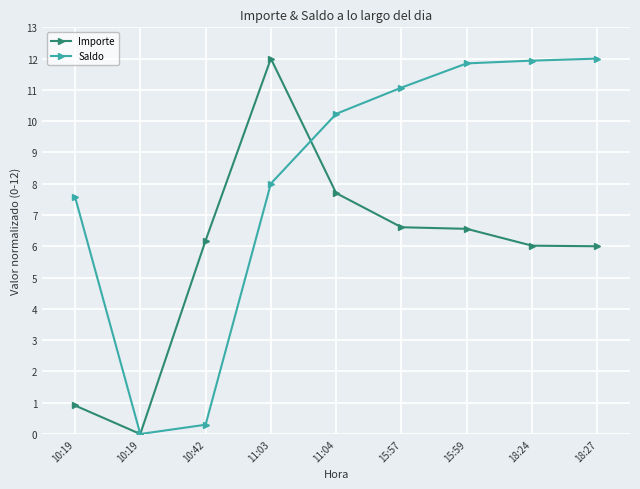

At which label does Importe reach its minimum?

10:19